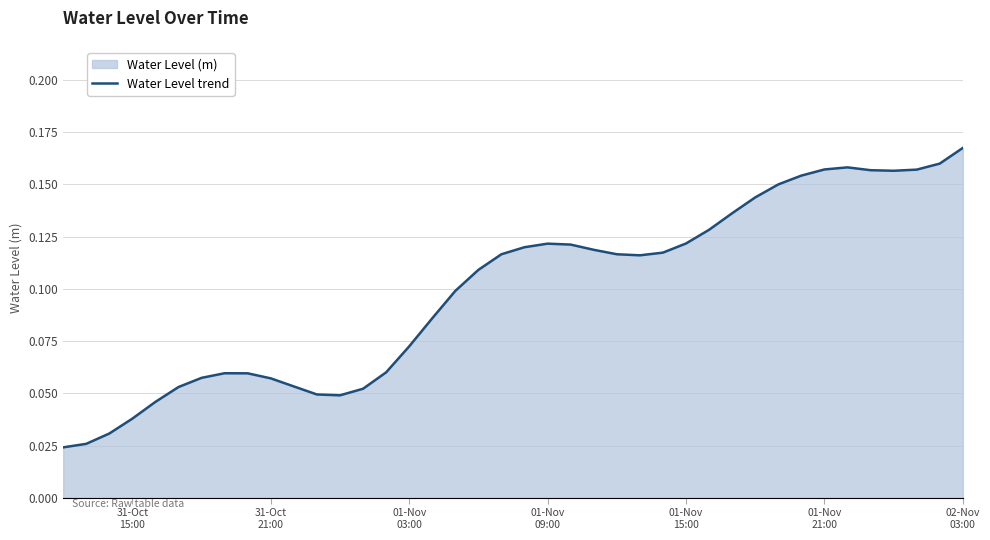

The chart shows a value of 0.2 at 30. True or false?

False